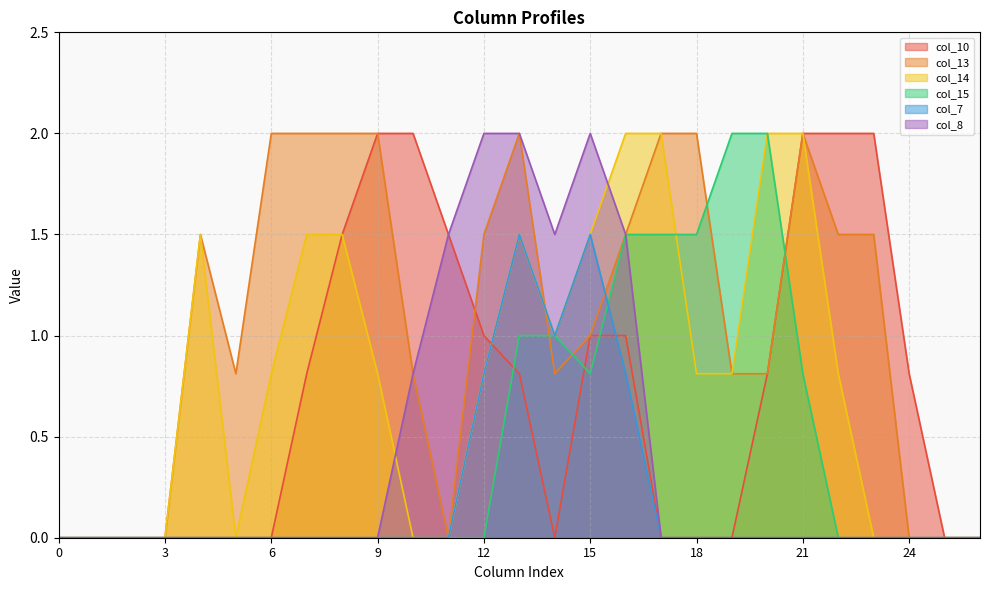

What is the total value across all series at 12?

6.1